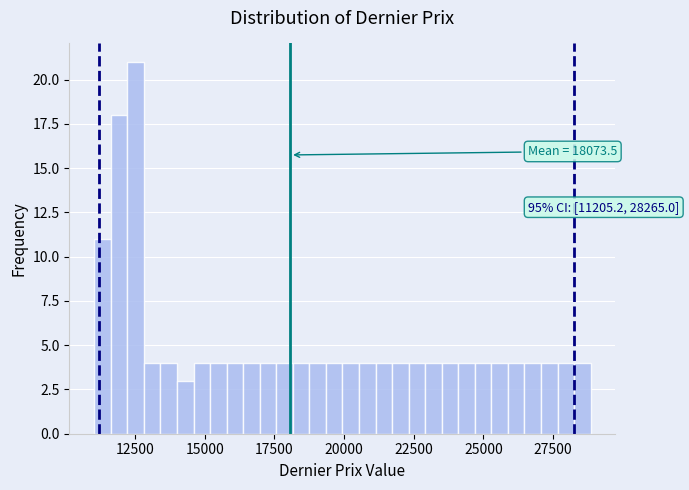

Around what value on the x-axis is the tallest bar? Give the approximate position of its centre, as read against the axis.

12500